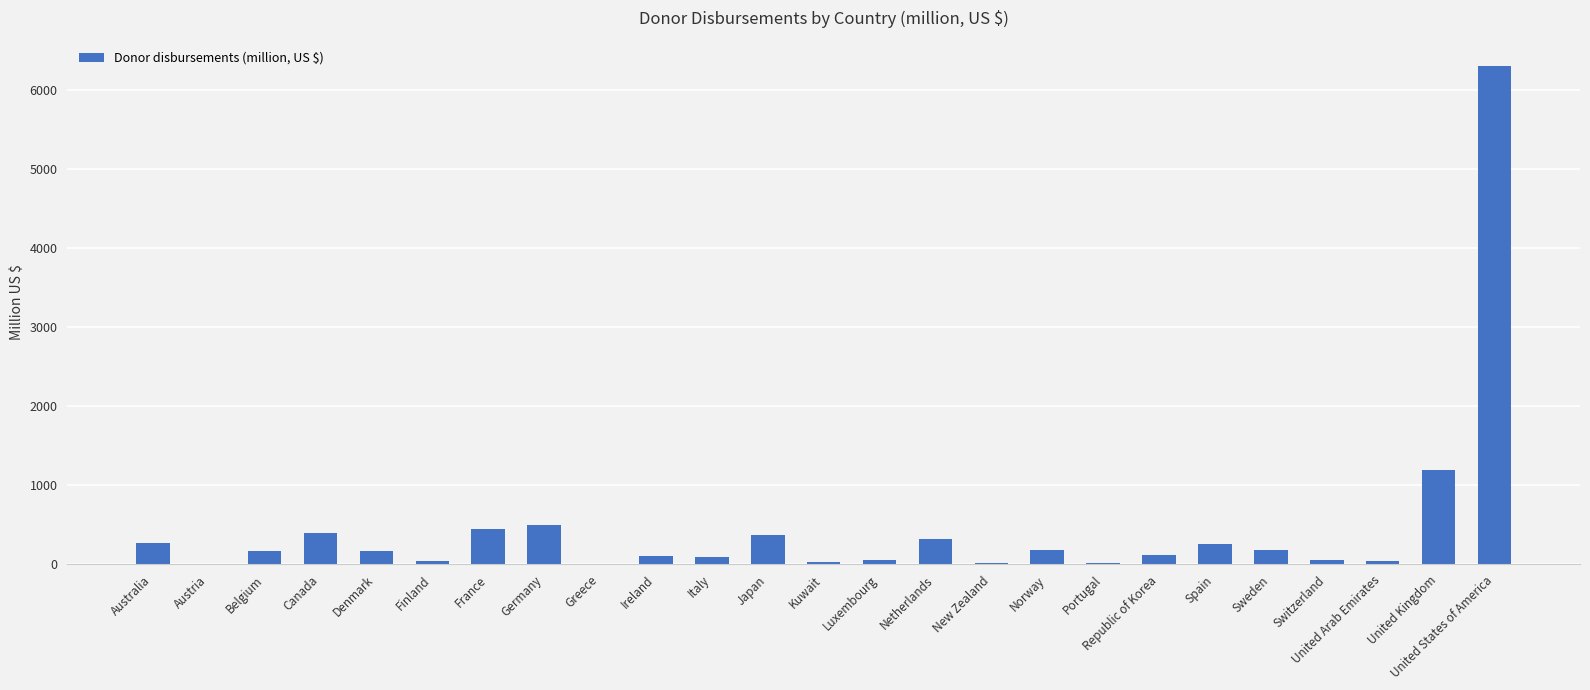

The chart shows a value of 268.1 at Australia. True or false?

True